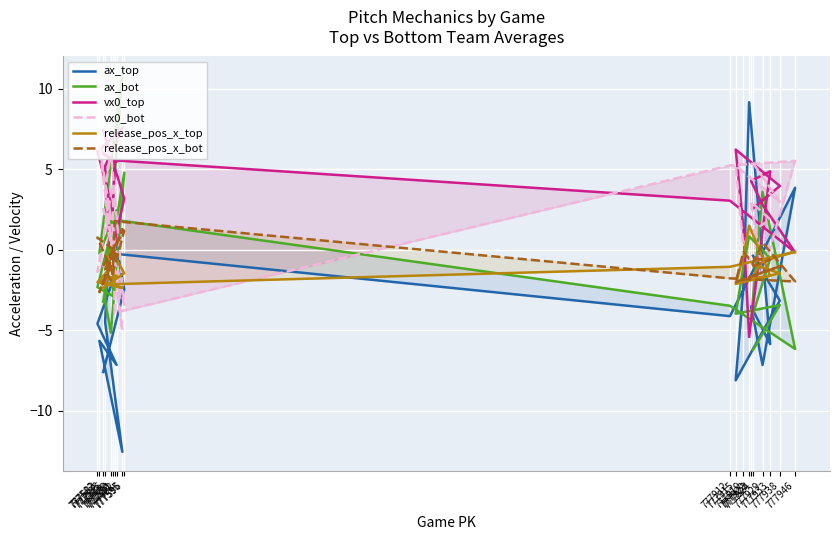

What is the difference between the highest and lowest values at 777585?

15.0